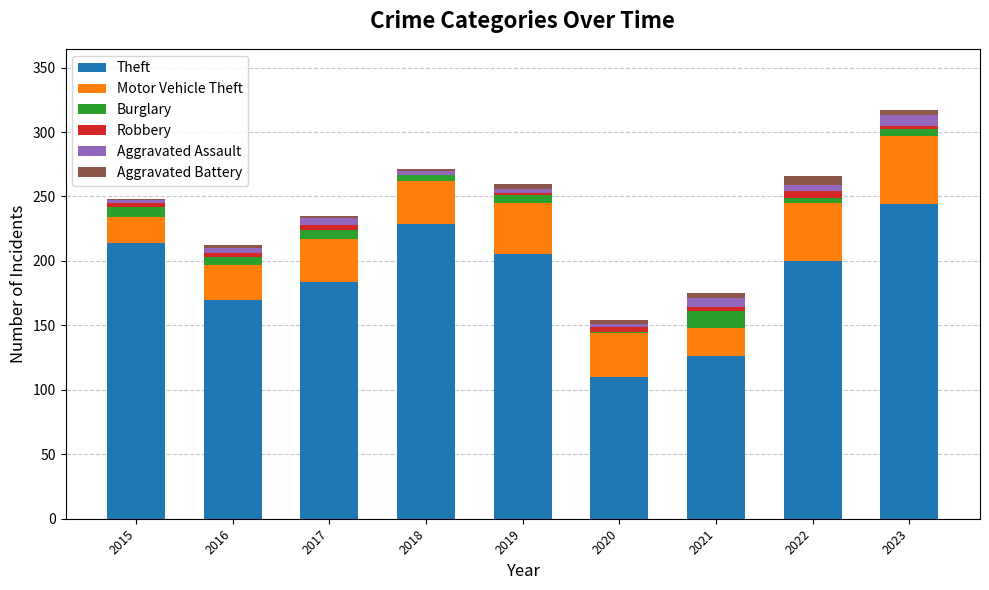

The Theft series shows 110 at 2020. True or false?

True